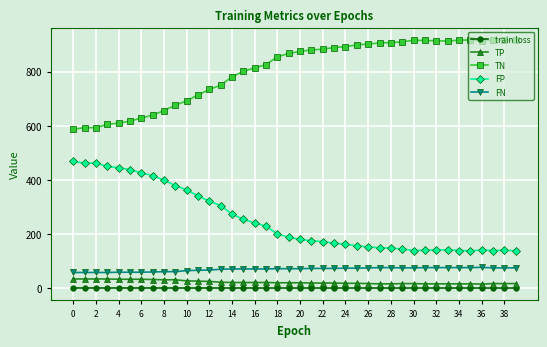

Is this an area chart (filled region under the line)?

No